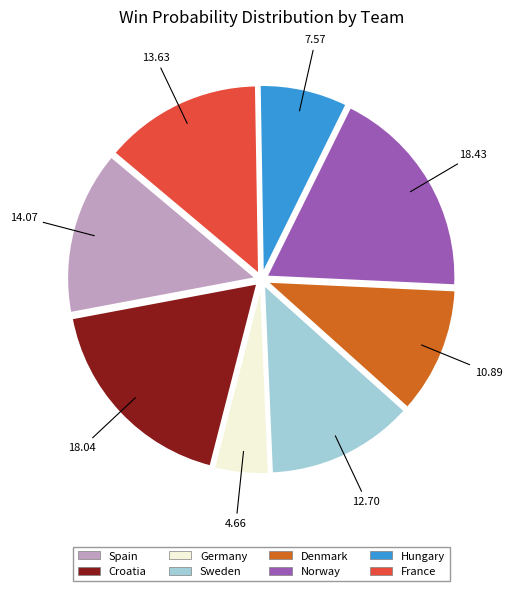

Which has a higher value, Croatia or Hungary?

Croatia